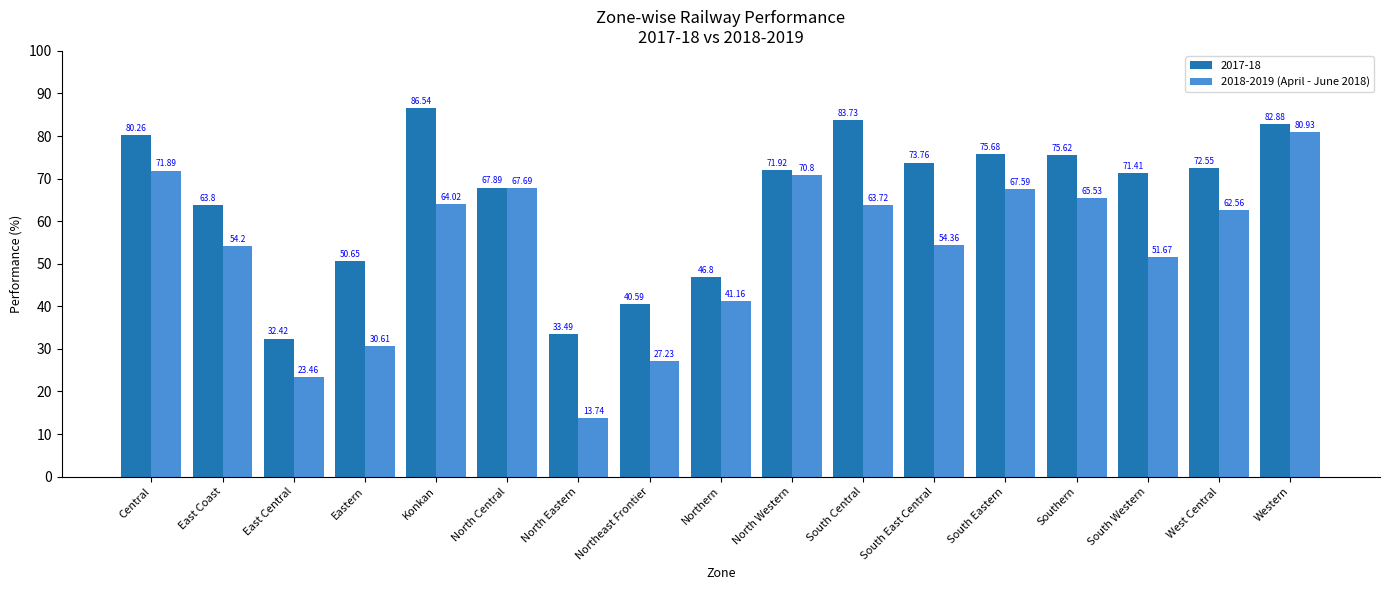

Where does the 2017-18 series first go above 71?

Central